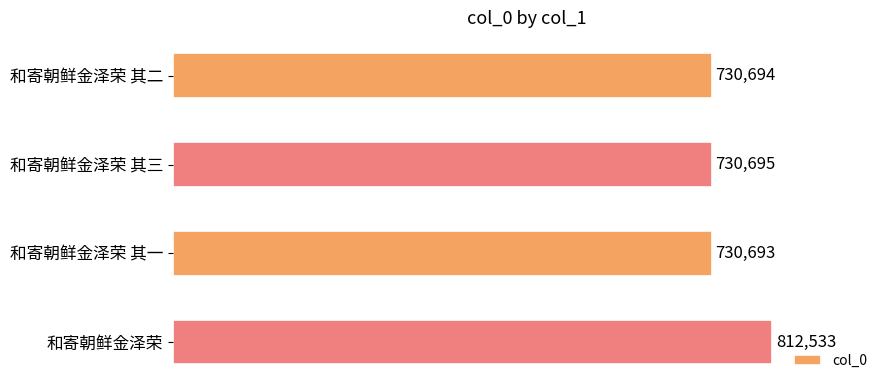

What is the sum of all values?

3004615